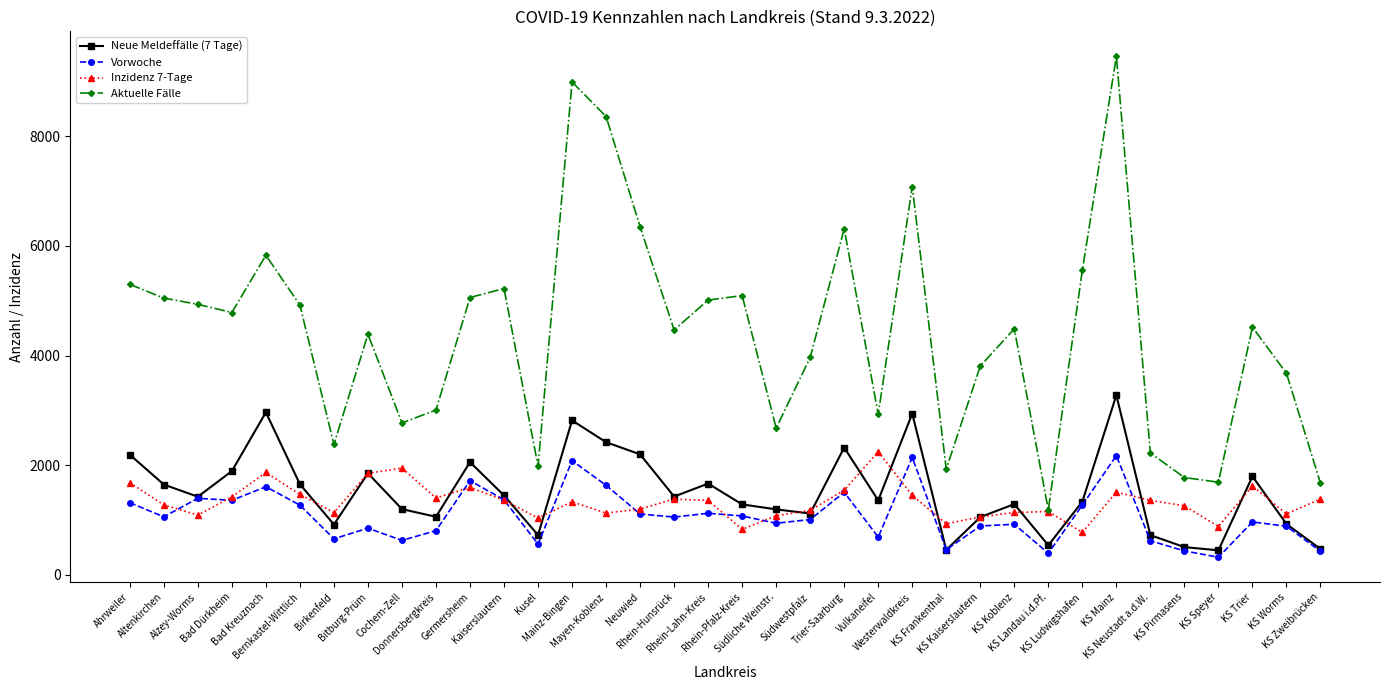

Between Donnersbergkreis and KS Koblenz, which series saw the biggest shift?

Aktuelle Fälle